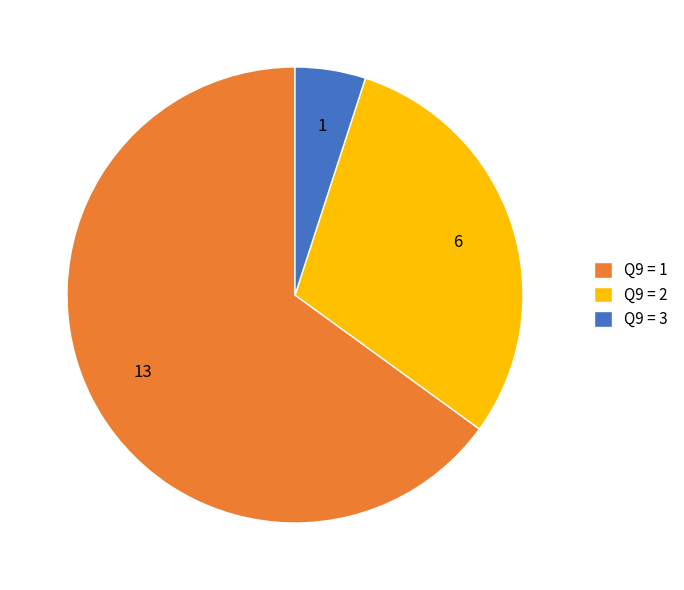

Combined, do Q9 = 2 and Q9 = 3 account for over 50%?

No